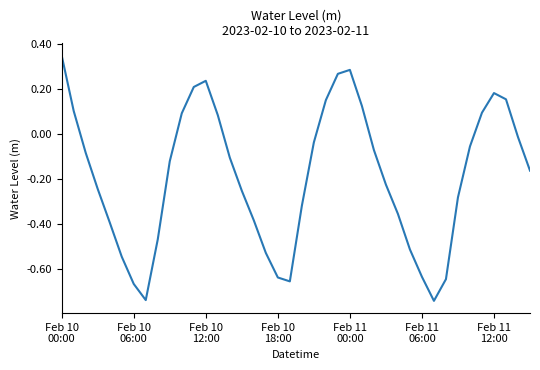

What is the difference between the maximum and minimum values?

1.1